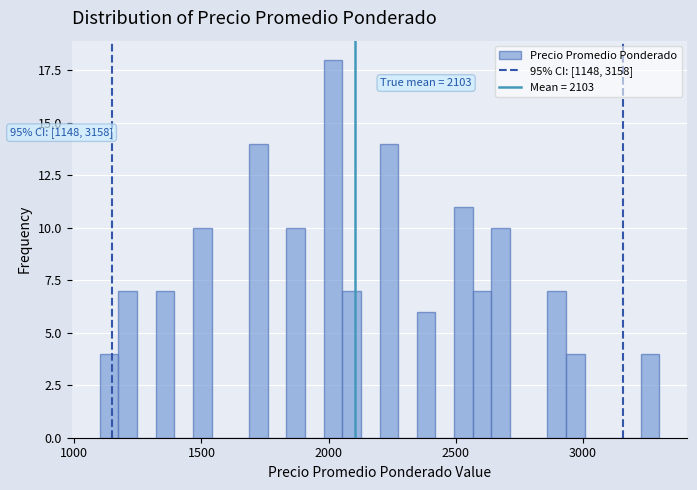

Read against the x-axis, roughly where is the centre of the tallest bar?

2000